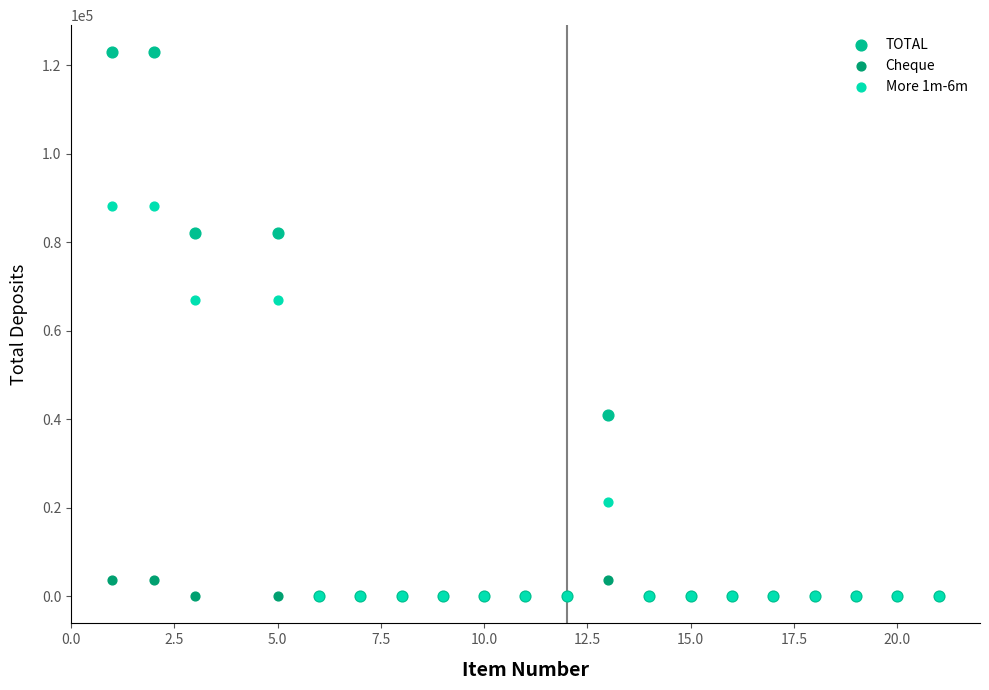

What are all the series names shown in the legend?

TOTAL, Cheque, More 1m-6m